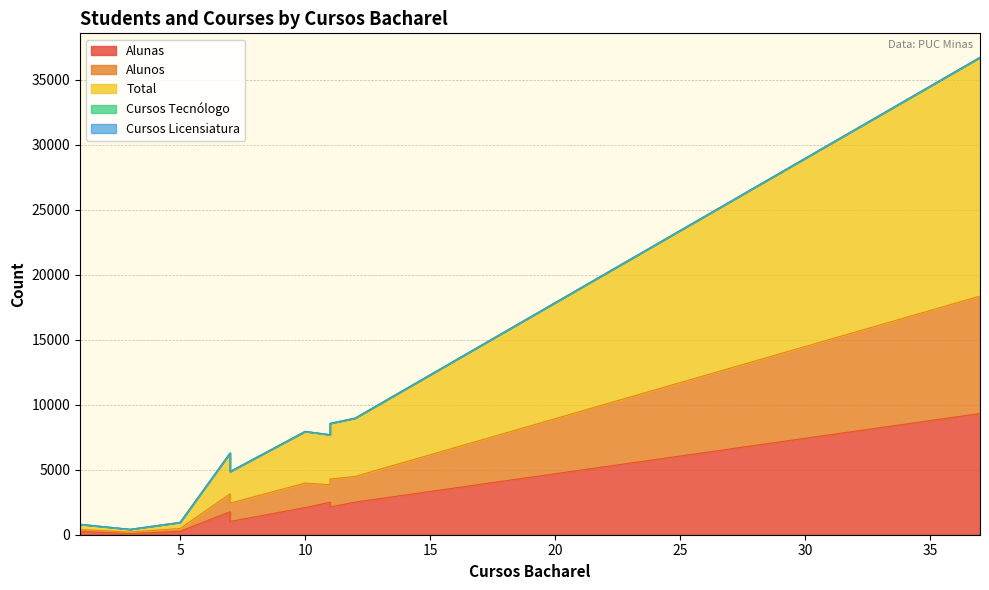

True or false: Alunos and Cursos Licensiatura cross at least once.

False